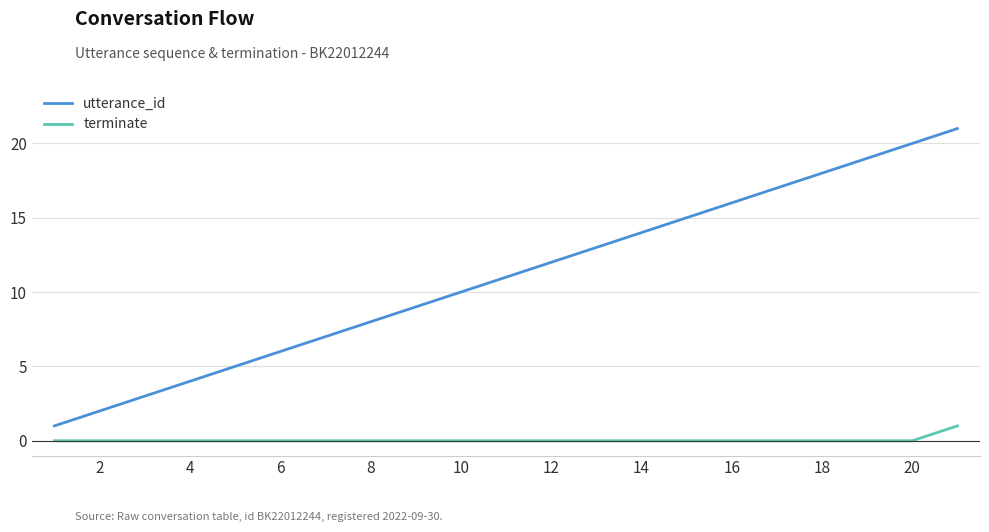

True or false: utterance_id and terminate intersect in this chart.

False